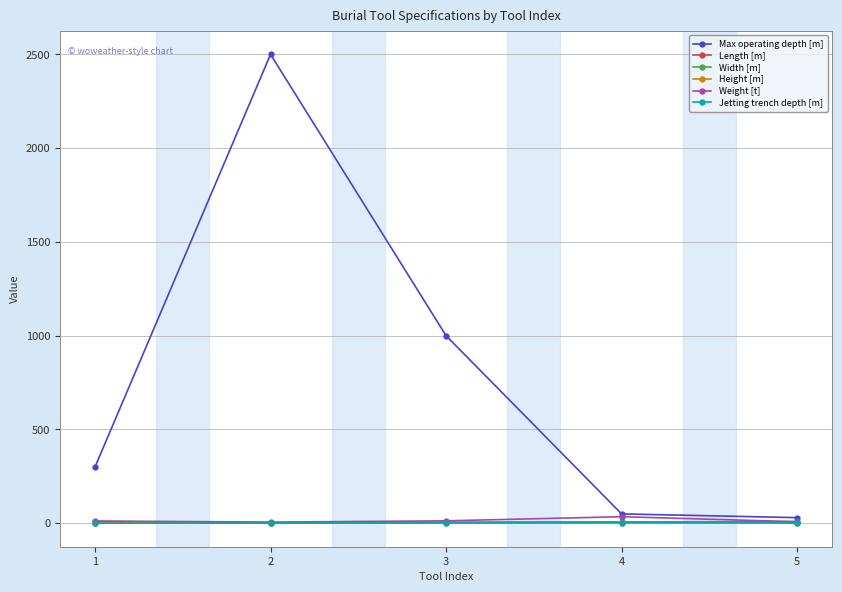

What is the difference between the Max operating depth [m] values at 1 and 3?

700.0